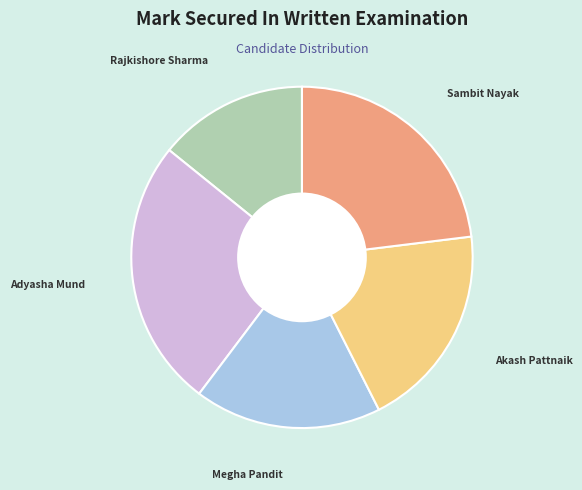

Combined, do Adyasha Mund and Sambit Nayak account for over 50%?

No